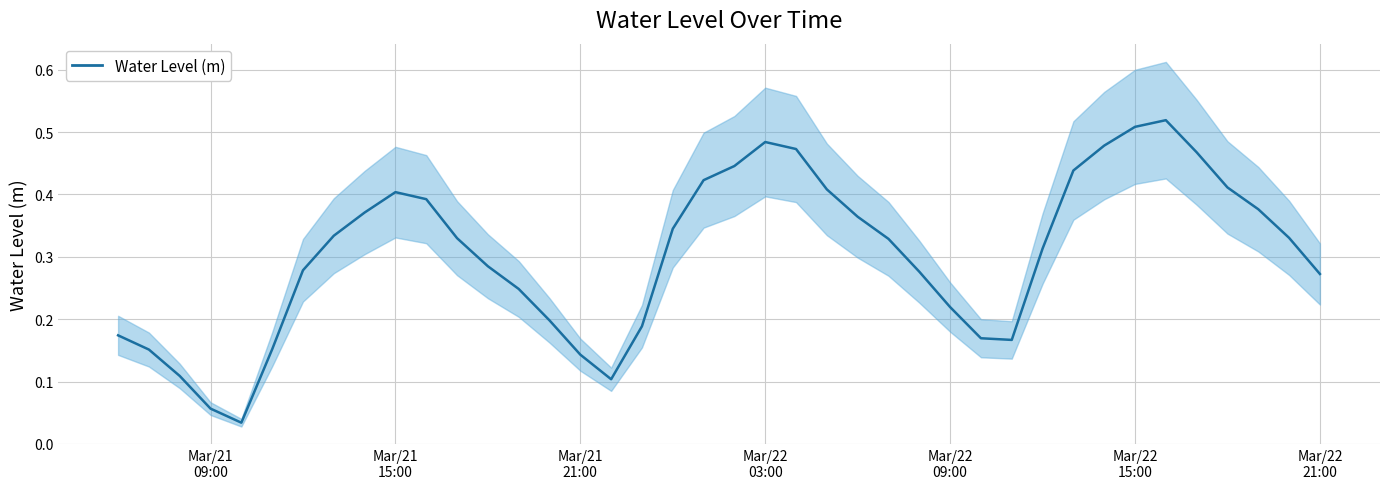

At which category does the chart reach its minimum across all series?

2023-03-21 10:00:00